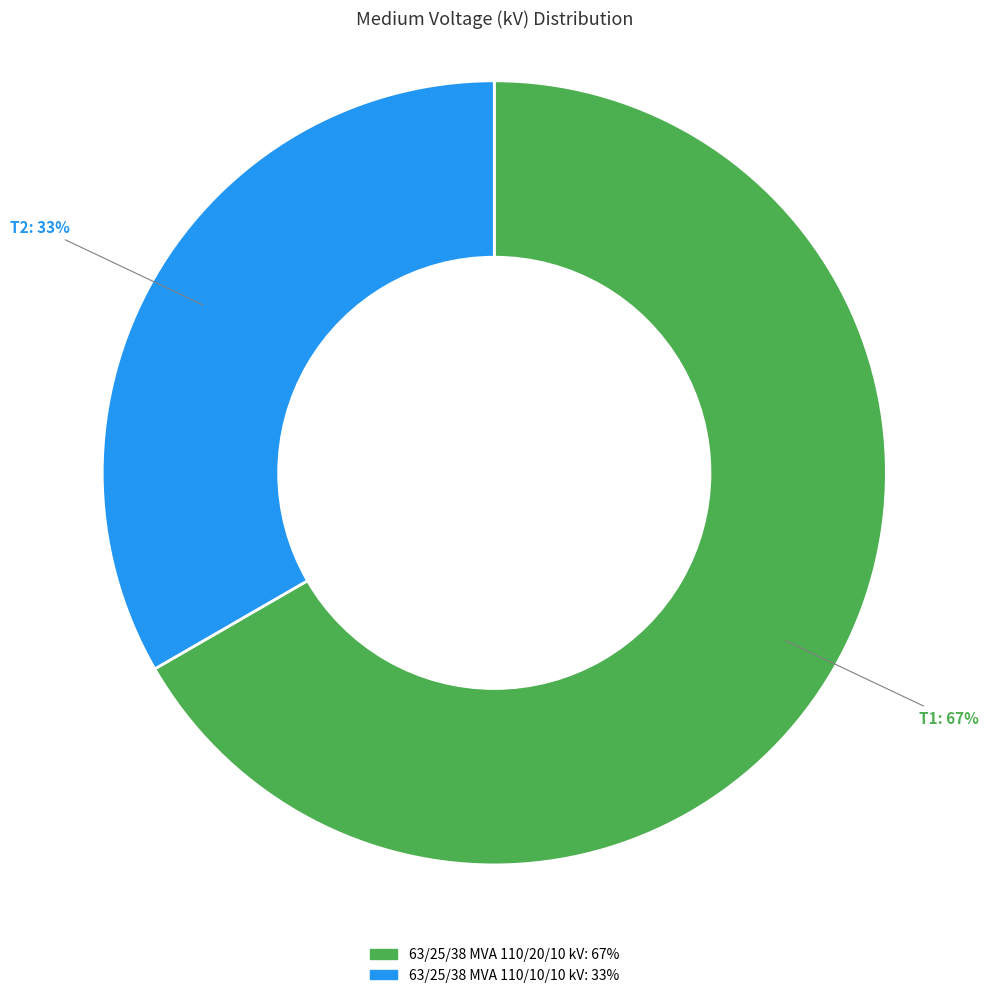

How many segments does this pie chart have?

2